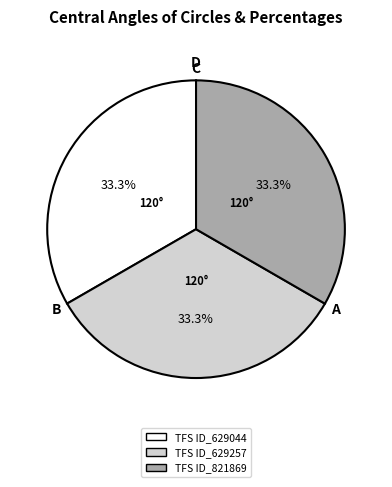

Does TFS ID_629257 account for over 50% of the chart?

No